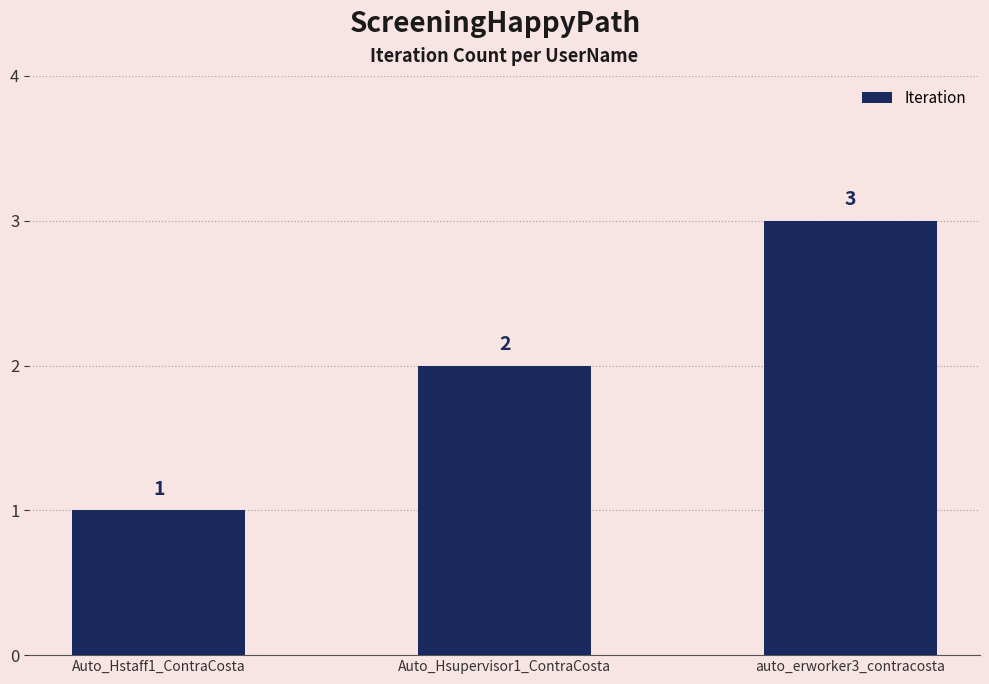

What is the sum of the values at Auto_Hsupervisor1_ContraCosta and auto_erworker3_contracosta?

5